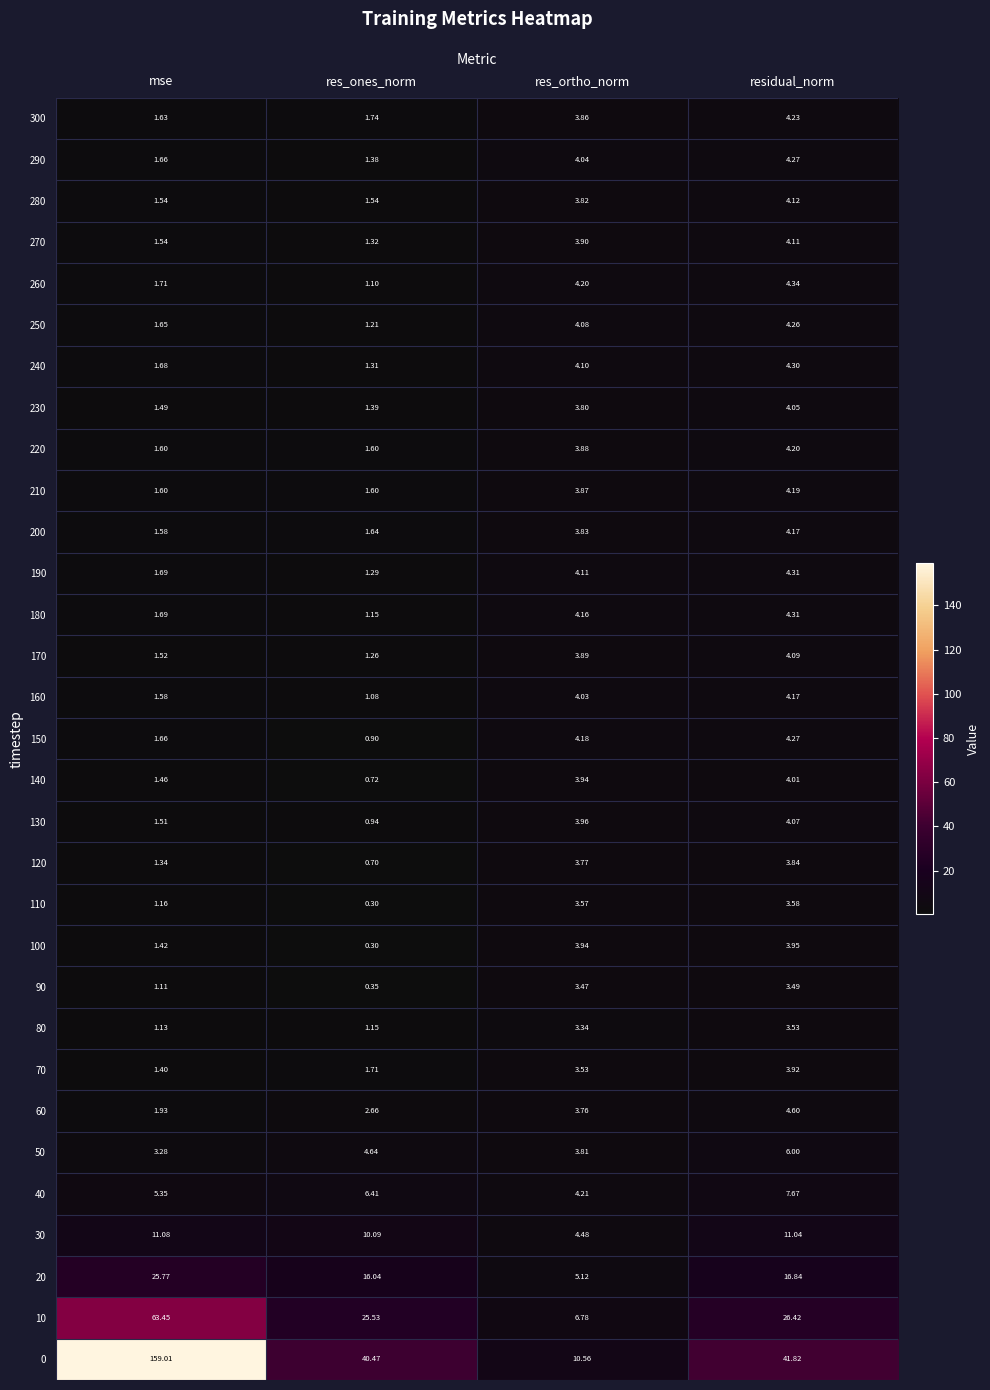

Which series has the widest spread of values?

0